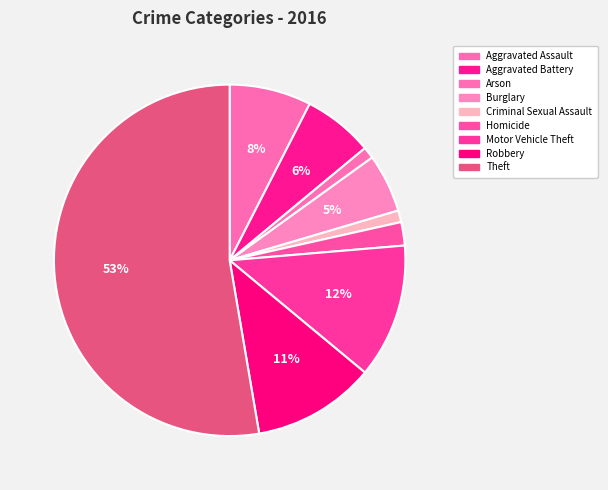

What is the smallest slice in the pie chart?

Arson